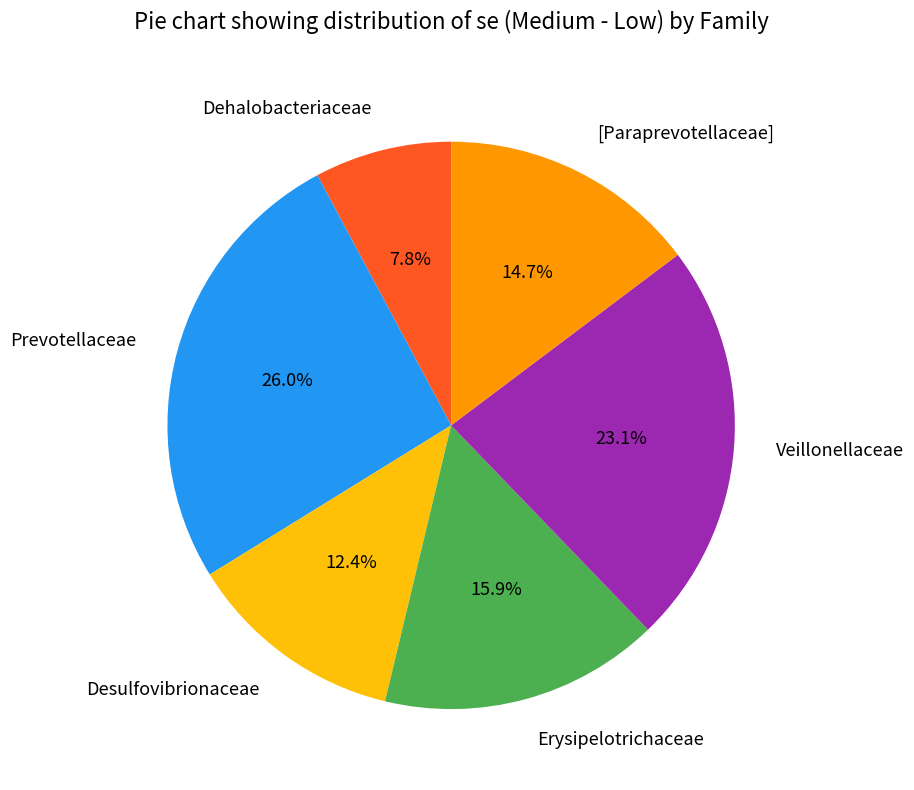

To the nearest percent, what is the average slice percentage?

17%